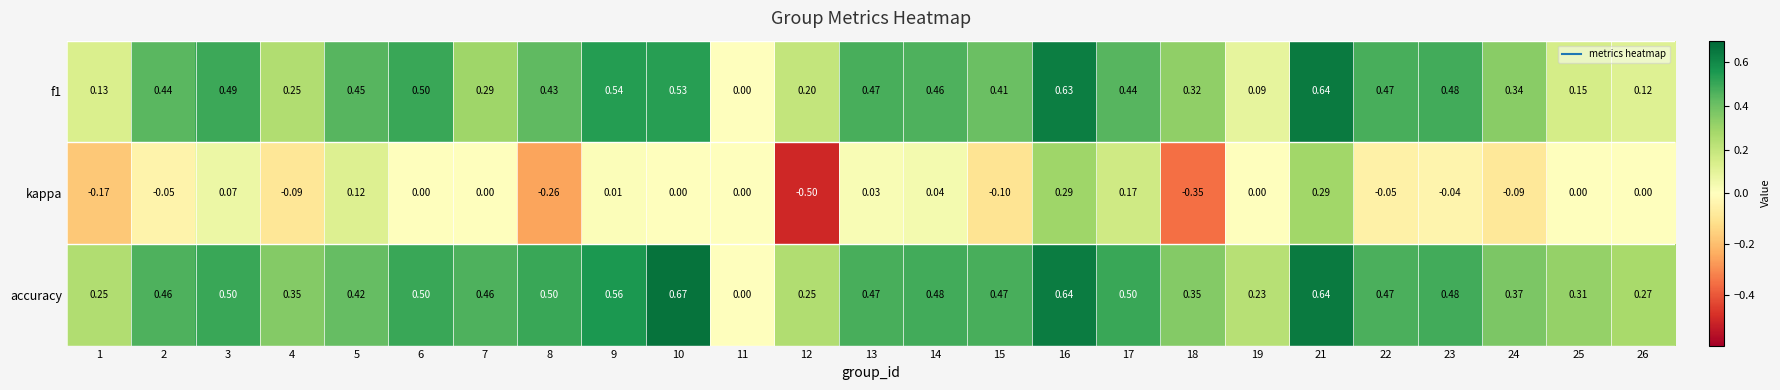

Which series has the largest total across all categories?

accuracy